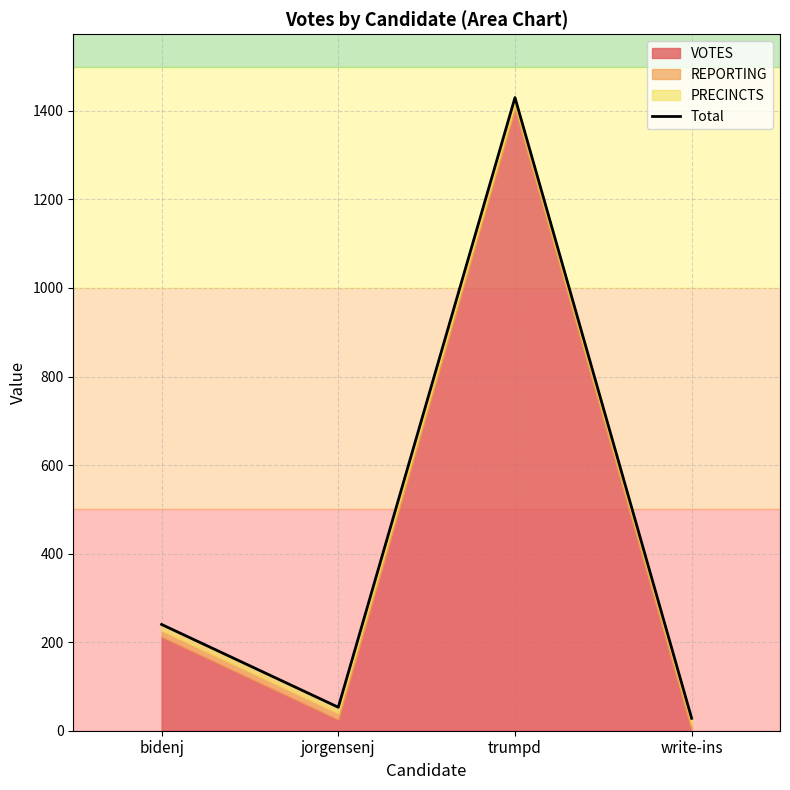

What is the label of the 3rd point from the left?

trumpd